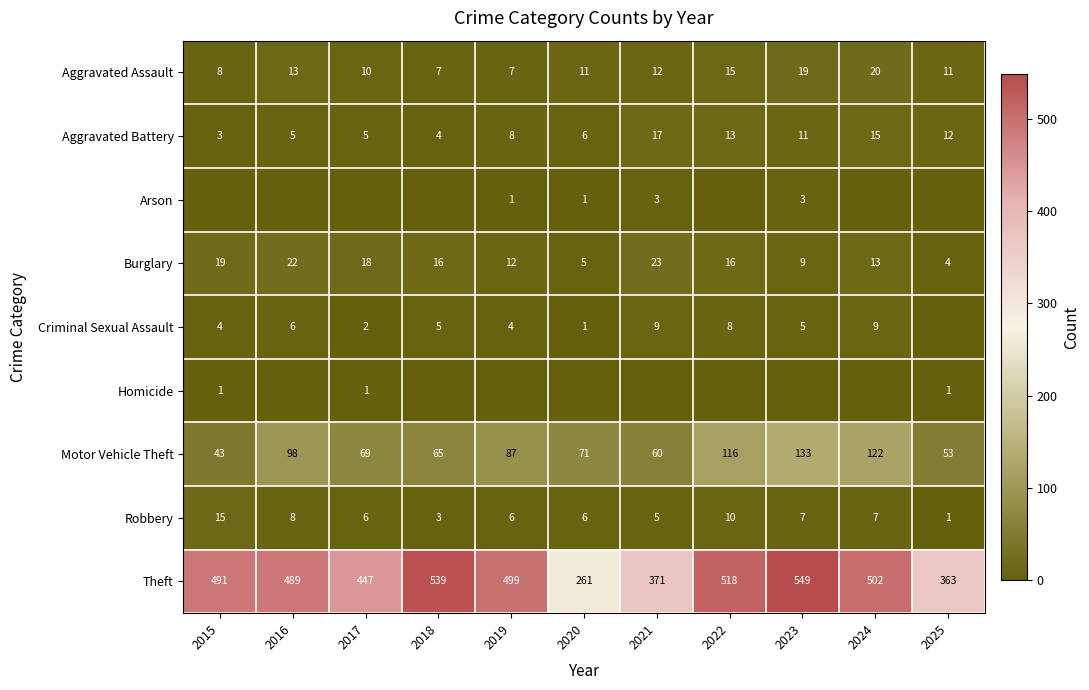

True or false: Motor Vehicle Theft has a value of 98 at 2016.

True